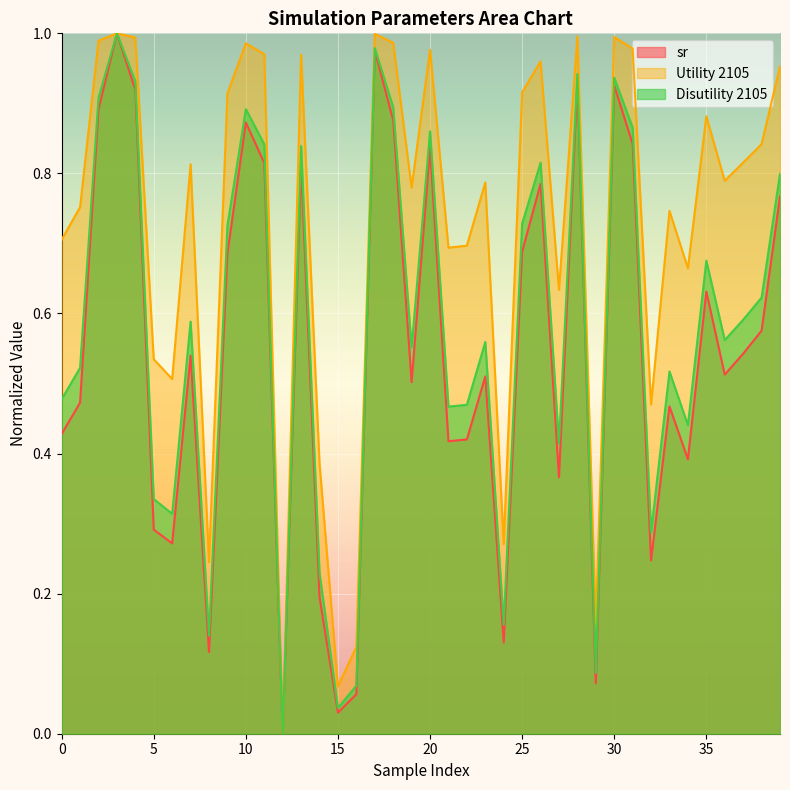

Reading left to right, what are all the values shown in this chart?

sr: 0=0.4	1=0.5	2=0.9	3=1.0	4=0.9	5=0.3	6=0.3	7=0.5	8=0.1	9=0.7	10=0.9	11=0.8	12=0.0	13=0.8	14=0.2	15=0.0	16=0.1	17=1.0	18=0.9	19=0.5	20=0.8	21=0.4	22=0.4	23=0.5	24=0.1	25=0.7	26=0.8	27=0.4	28=0.9	29=0.1	30=0.9	31=0.8	32=0.2	33=0.5	34=0.4	35=0.6	36=0.5	37=0.5	38=0.6	39=0.8
Utility 2105: 0=0.7	1=0.8	2=1.0	3=1.0	4=1.0	5=0.5	6=0.5	7=0.8	8=0.2	9=0.9	10=1.0	11=1.0	12=0.0	13=1.0	14=0.4	15=0.1	16=0.1	17=1.0	18=1.0	19=0.8	20=1.0	21=0.7	22=0.7	23=0.8	24=0.3	25=0.9	26=1.0	27=0.6	28=1.0	29=0.2	30=1.0	31=1.0	32=0.5	33=0.7	34=0.7	35=0.9	36=0.8	37=0.8	38=0.8	39=1.0
Disutility 2105: 0=0.5	1=0.5	2=0.9	3=1.0	4=0.9	5=0.3	6=0.3	7=0.6	8=0.1	9=0.7	10=0.9	11=0.8	12=0.0	13=0.8	14=0.2	15=0.0	16=0.1	17=1.0	18=0.9	19=0.6	20=0.9	21=0.5	22=0.5	23=0.6	24=0.2	25=0.7	26=0.8	27=0.4	28=0.9	29=0.1	30=0.9	31=0.9	32=0.3	33=0.5	34=0.4	35=0.7	36=0.6	37=0.6	38=0.6	39=0.8